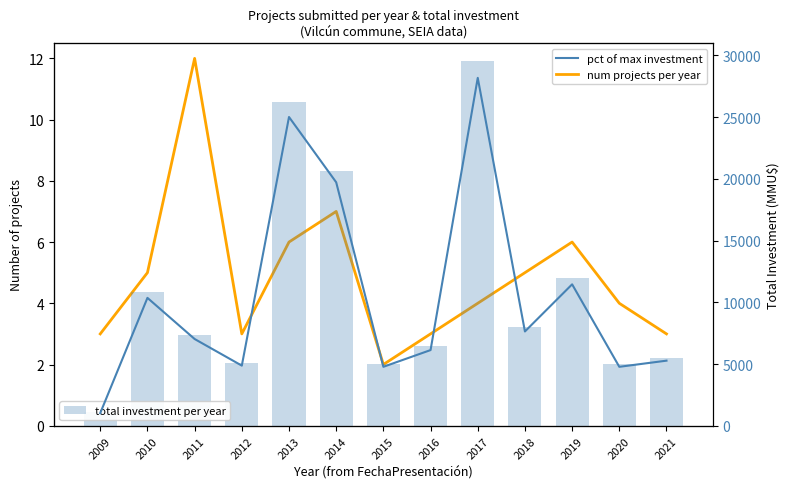

Reading left to right, extract all data points from this chart.

num projects per year: 2009=3.0	2010=5.0	2011=12.0	2012=3.0	2013=6.0	2014=7.0	2015=2.0	2016=3.0	2017=4.0	2018=5.0	2019=6.0	2020=4.0	2021=3.0
total investment per year: 2009=1072.0	2010=10850.0	2011=7359.0	2012=5100.0	2013=26200.0	2014=20659.0	2015=5000.0	2016=6420.0	2017=29522.0	2018=8000.0	2019=12000.0	2020=5000.0	2021=5522.0
pct of max investment: 2009=0.0	2010=0.4	2011=0.2	2012=0.2	2013=0.9	2014=0.7	2015=0.2	2016=0.2	2017=1.0	2018=0.3	2019=0.4	2020=0.2	2021=0.2